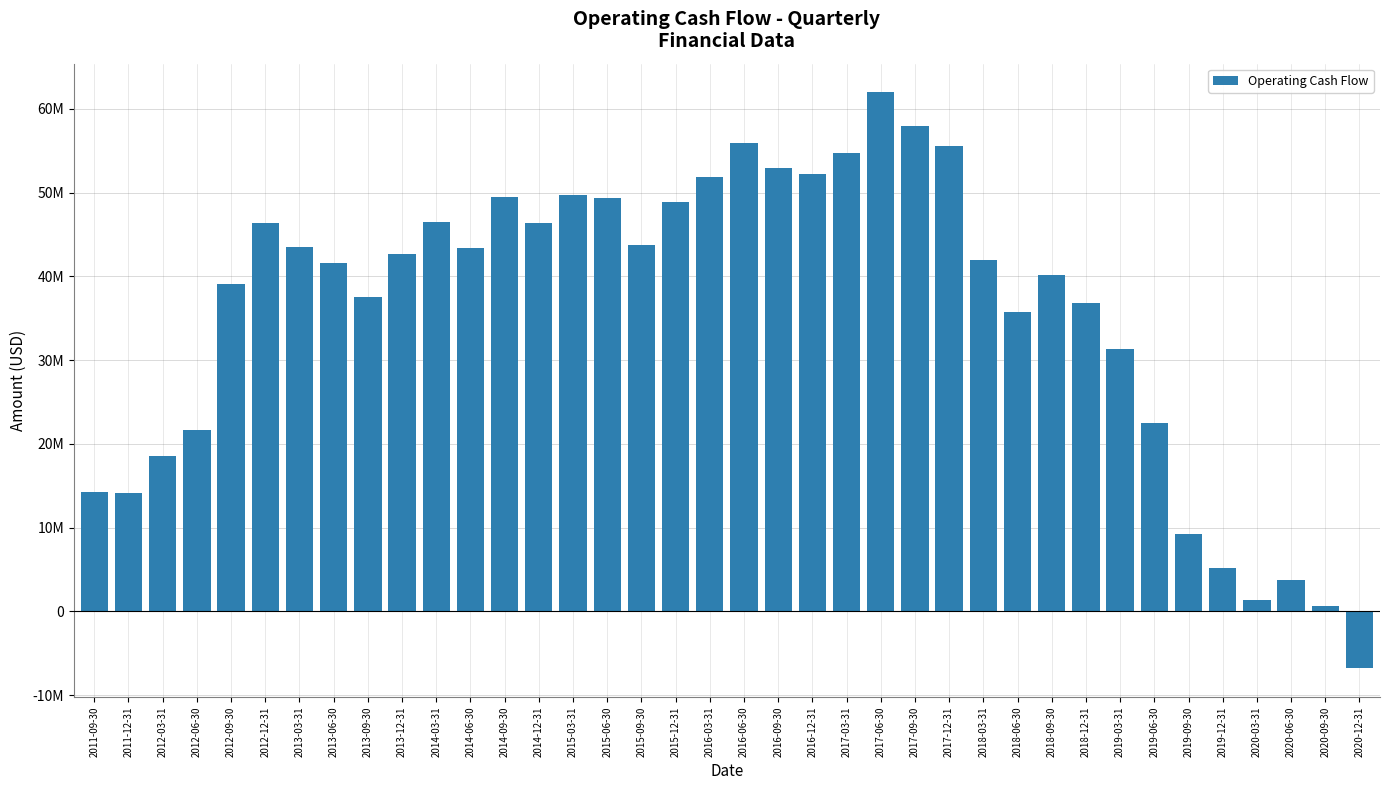

Does the chart contain any negative values?

Yes